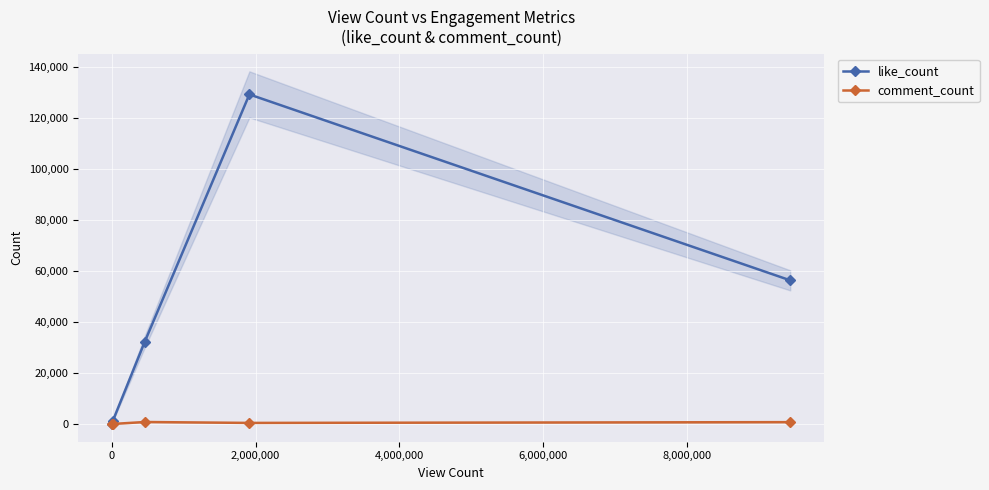

In like_count, how many points are higher than both neighbors (excluding endpoints)?

1